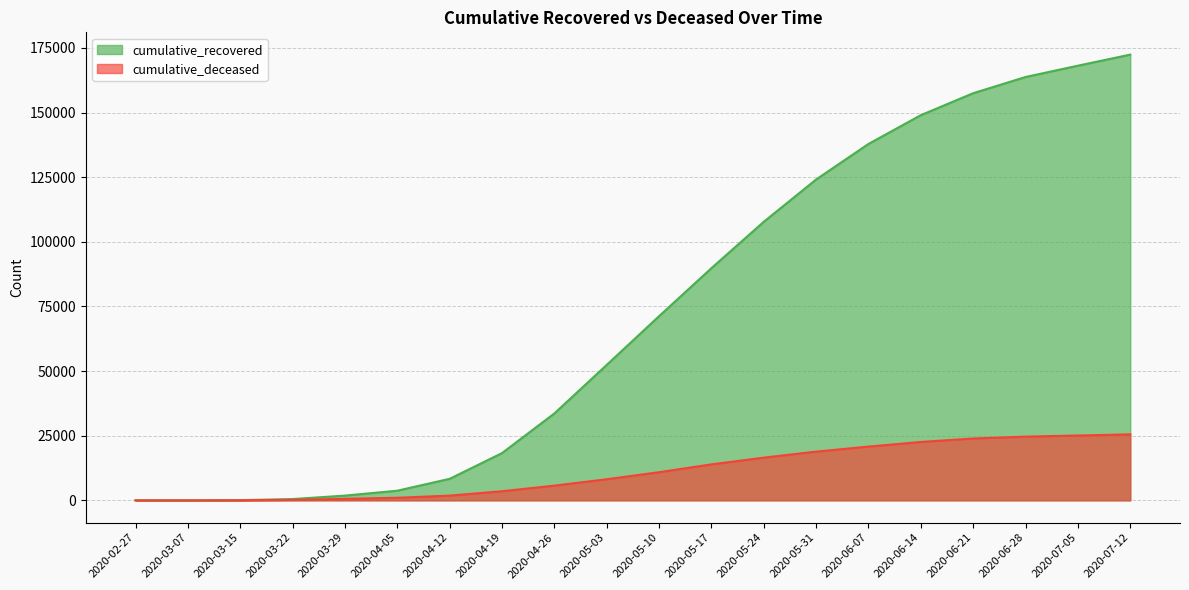

True or false: cumulative_recovered and cumulative_deceased intersect in this chart.

False